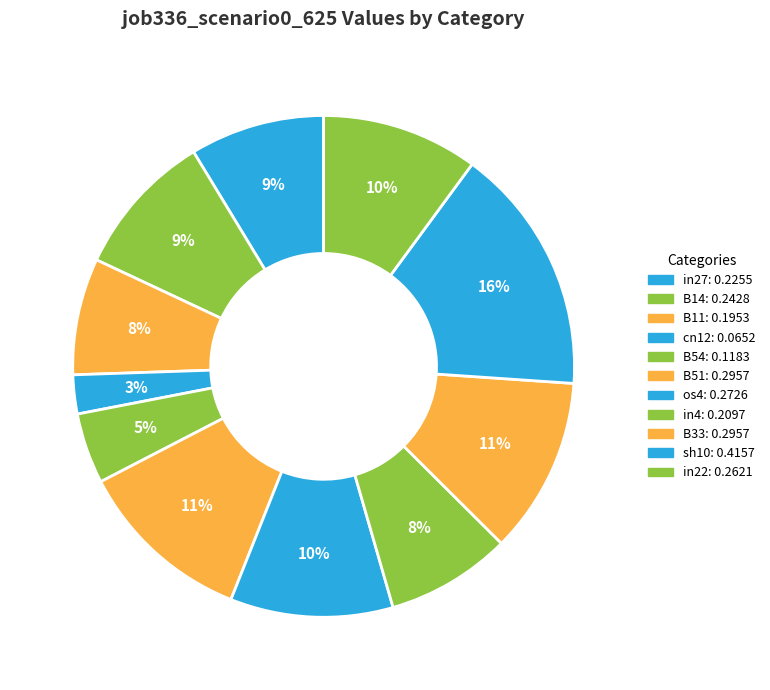

To the nearest percent, what is the average slice percentage?

9%